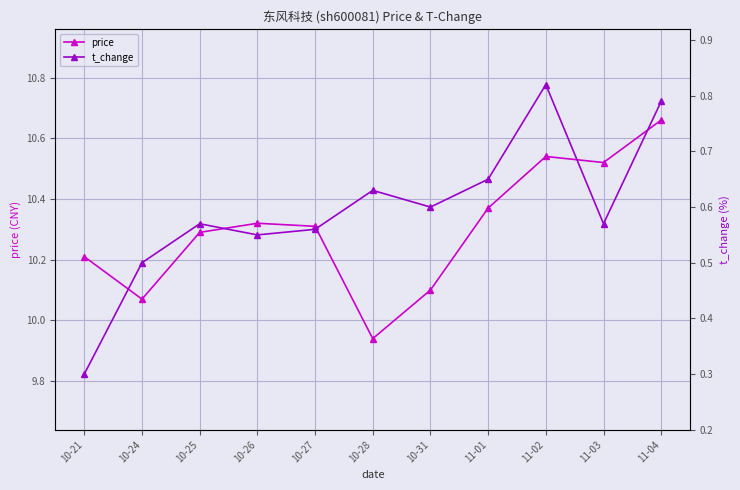

At how many categories does at least one series exceed 9?

11